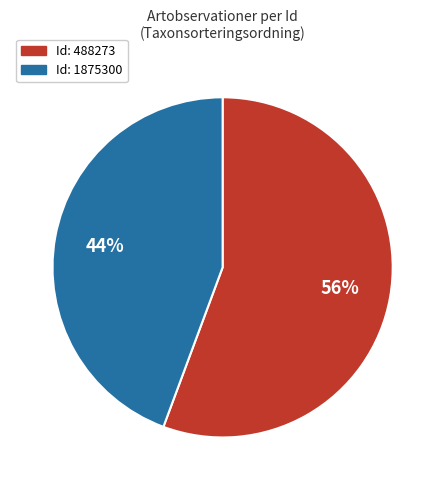

To the nearest percent, what is the average slice percentage?

50%